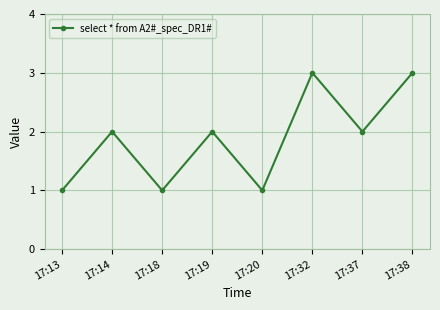

True or false: the data has more than 1 interior local peaks.

True